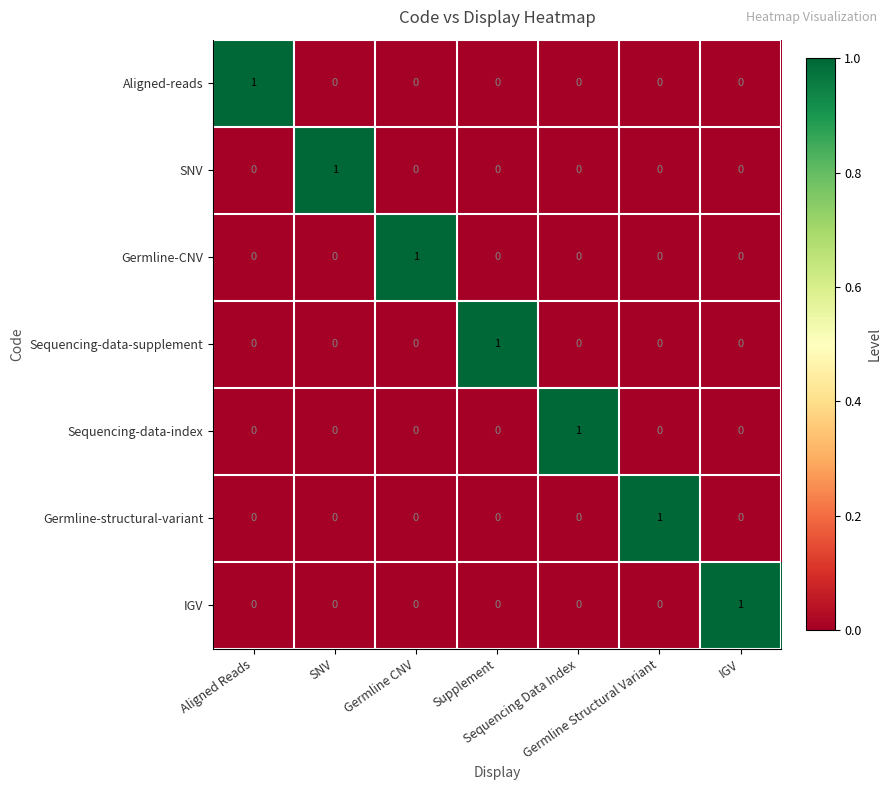

Count the Germline-CNV values in the range 0 to 1.

7